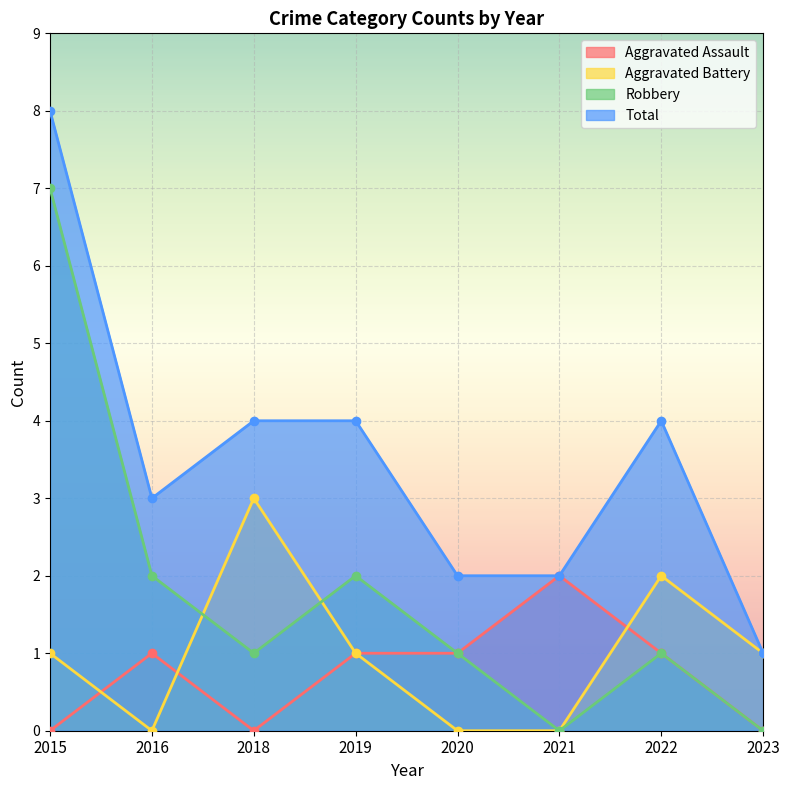

What is the difference between the highest and lowest values at 2021?

2